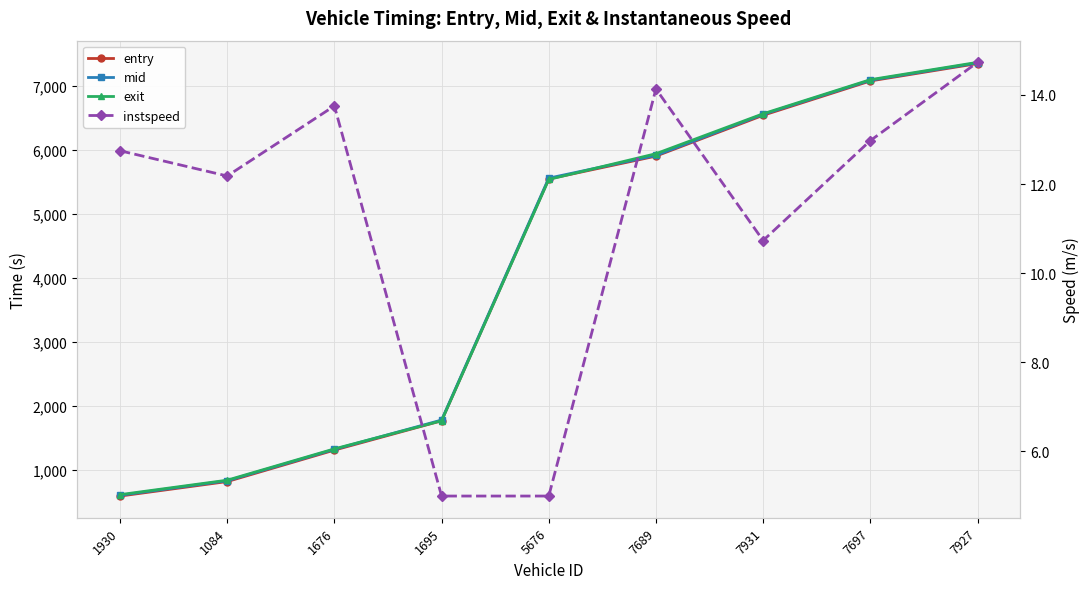

Reading left to right, list all the values displayed in this chart.

entry: 591.3	817.7	1309.2	1766.8	5543.2	5899.6	6537.5	7073.3	7345.0
mid: 603.2	830.1	1320.3	1778.1	5555.4	5910.4	6551.5	7084.0	7355.1
exit: 613.1	838.9	1327.9	1767.3	5535.3	5937.3	6561.0	7093.1	7363.7
instspeed: 12.7	12.2	13.8	5.0	5.0	14.1	10.7	13.0	14.7